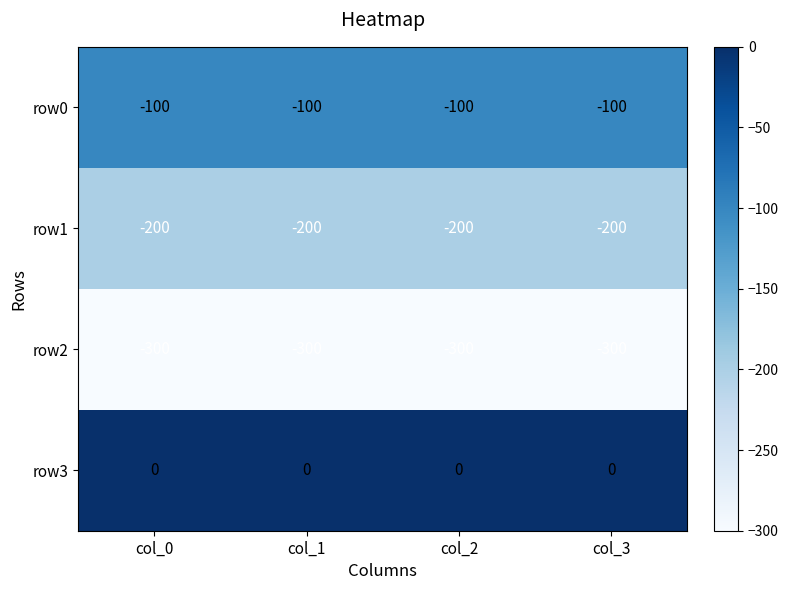

Where is row0 nearest to the value -100?

col_0